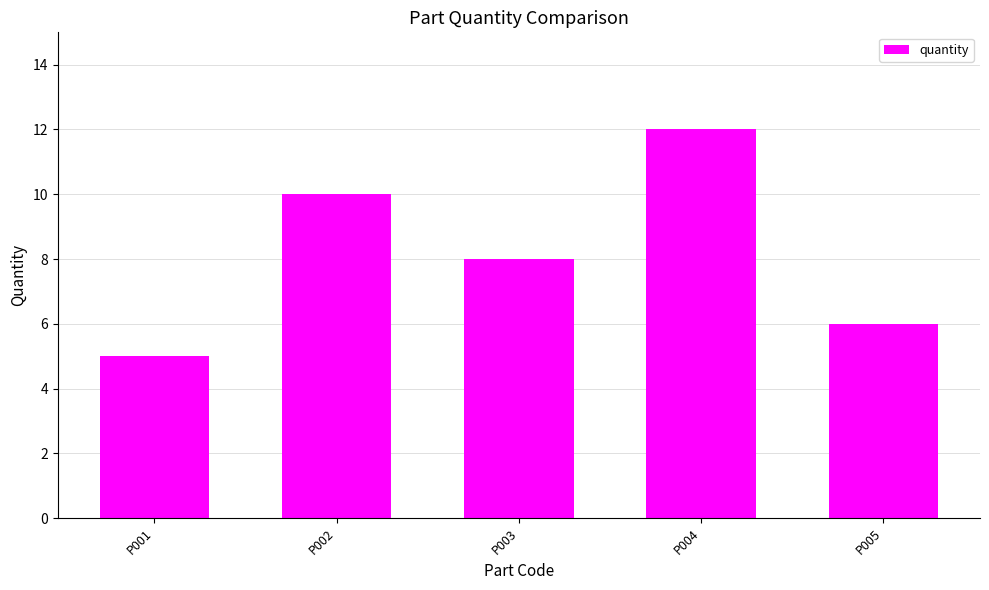

What is the change in value from P002 to P005?

-4